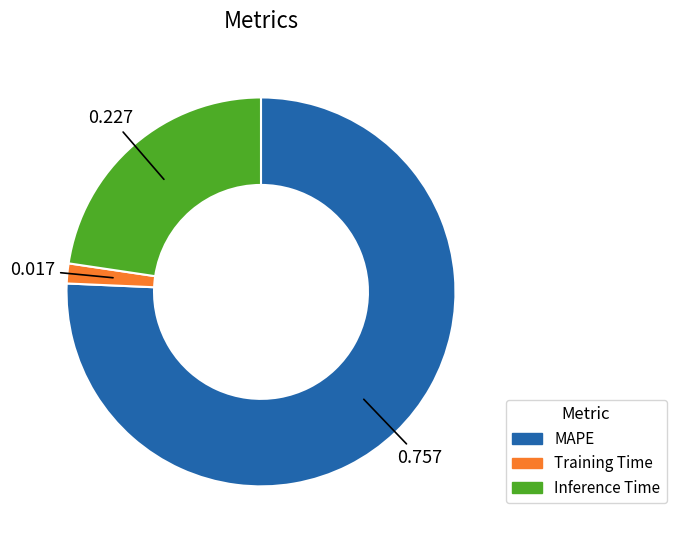

What is the largest slice in the pie chart?

MAPE